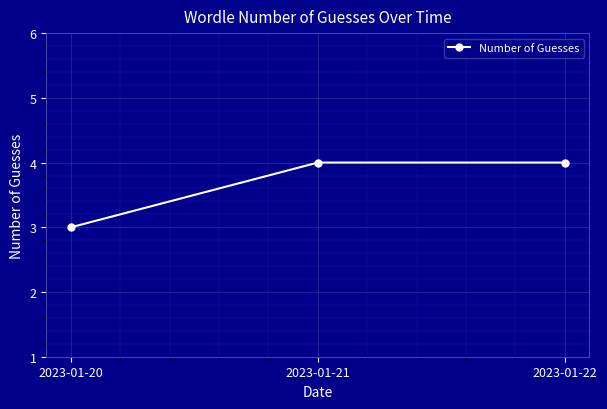

Between 2023-01-21 and 2023-01-20, which is larger?

2023-01-21